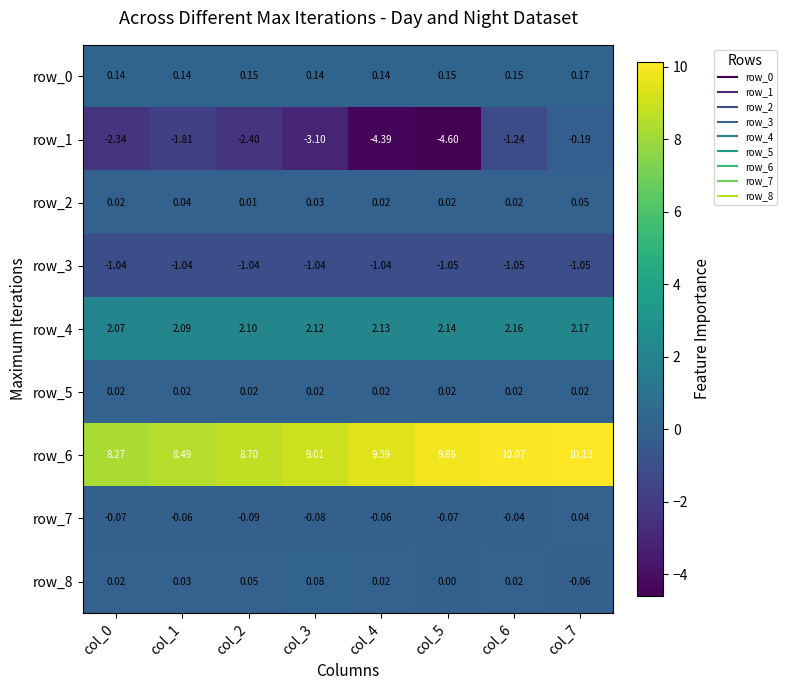

How many data points in row_1 are above -2?

3